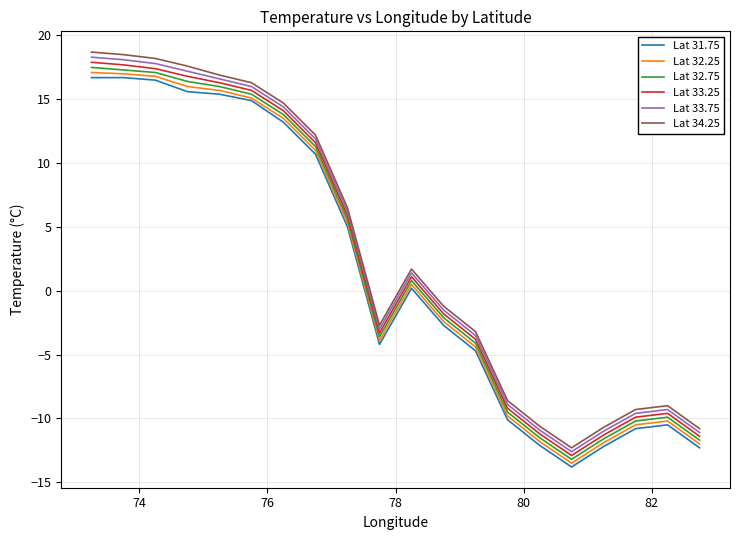

What is the minimum value shown in the chart?

-13.8